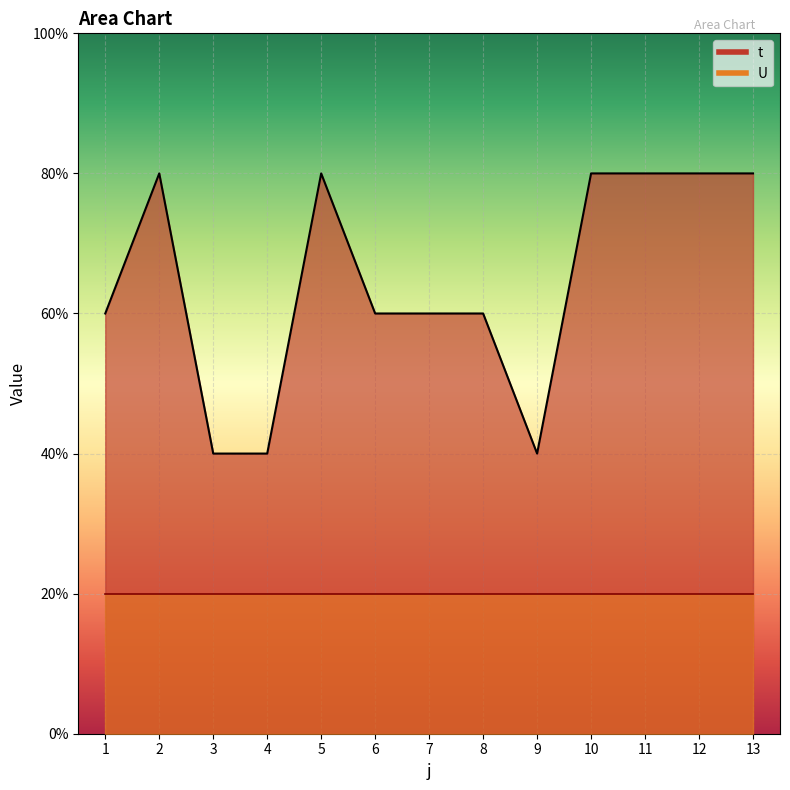

Rank the categories by value from lowest to highest.

3, 4, 9, 1, 6, 7, 8, 2, 5, 10, 11, 12, 13